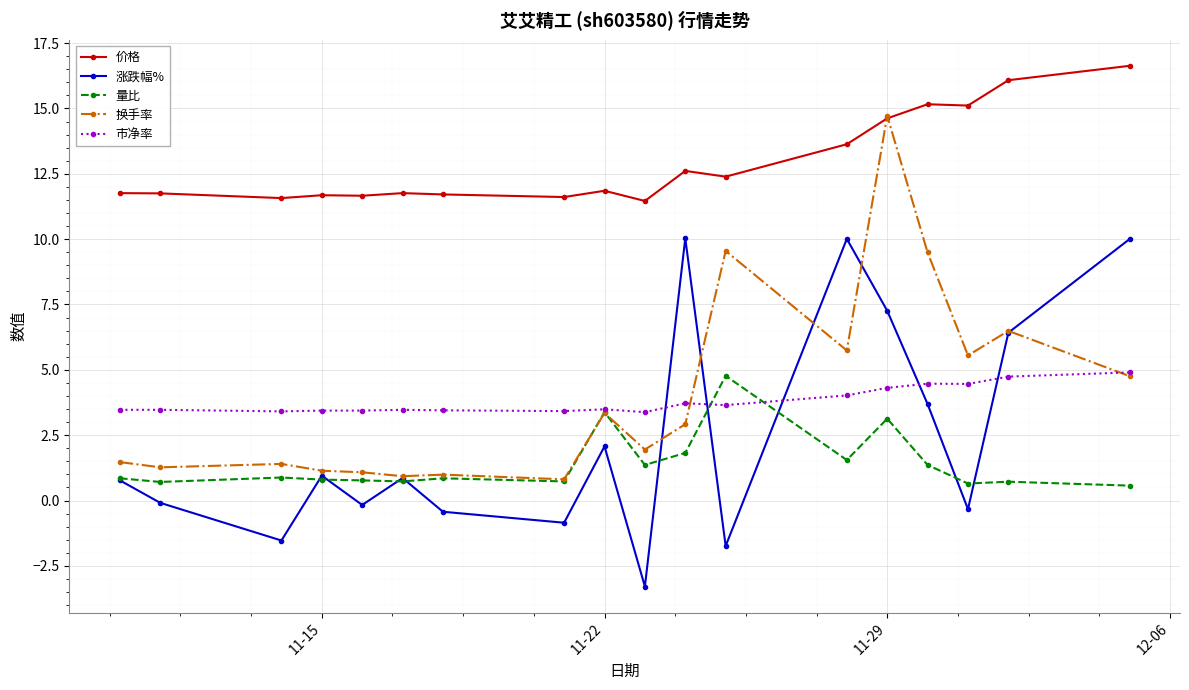

What is the minimum value for 量比?

0.6